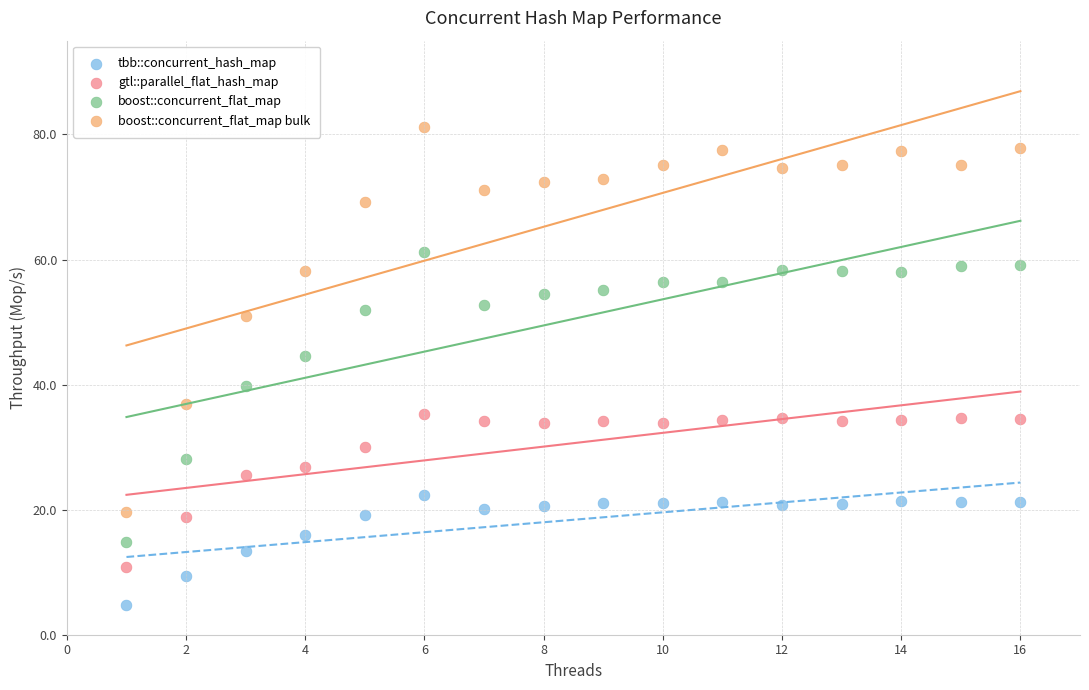

What are all the series names shown in the legend?

tbb::concurrent_hash_map, gtl::parallel_flat_hash_map, boost::concurrent_flat_map, boost::concurrent_flat_map bulk